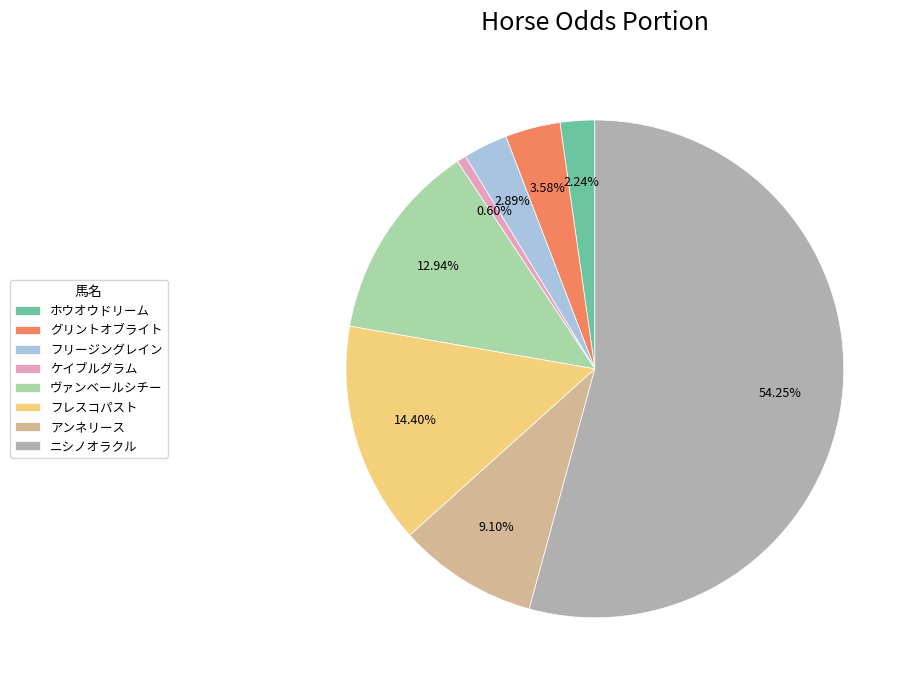

What percentage is NOT represented by アンネリース?

90.9%